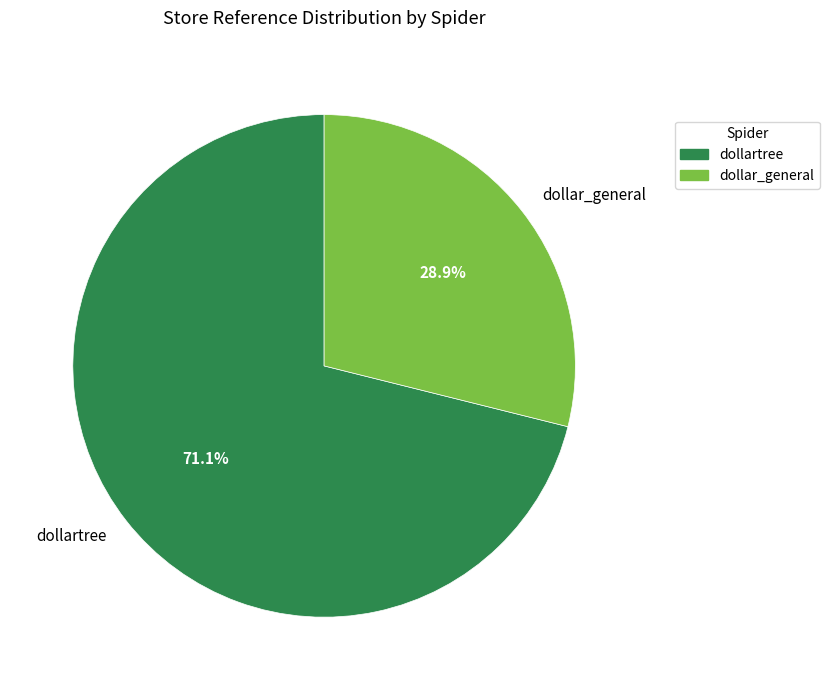

What is the smallest slice in the pie chart?

dollar_general